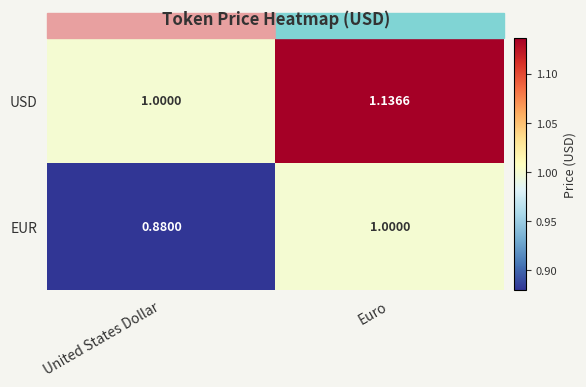

Rank the series at United States Dollar from lowest to highest value.

EUR, USD